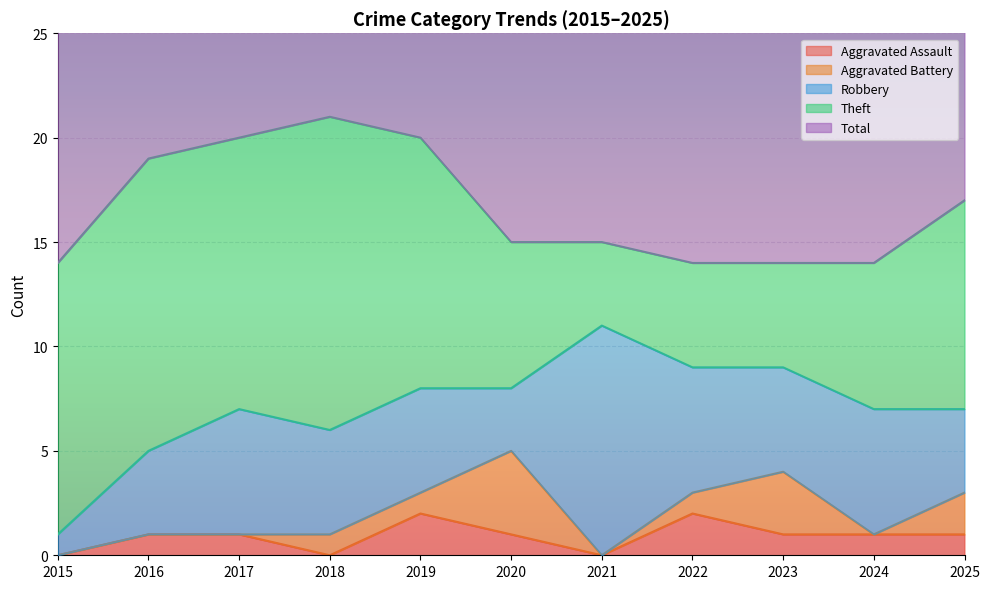

Count the Aggravated Assault values in the range 0 to 1.

9